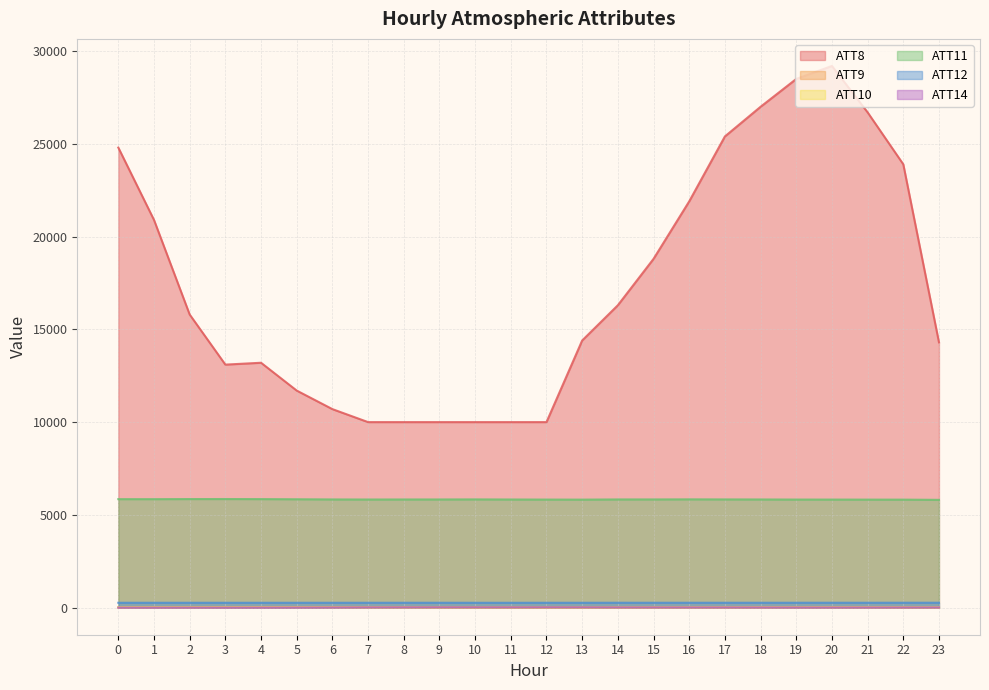

How many data points in ATT9 are less than 10?

12